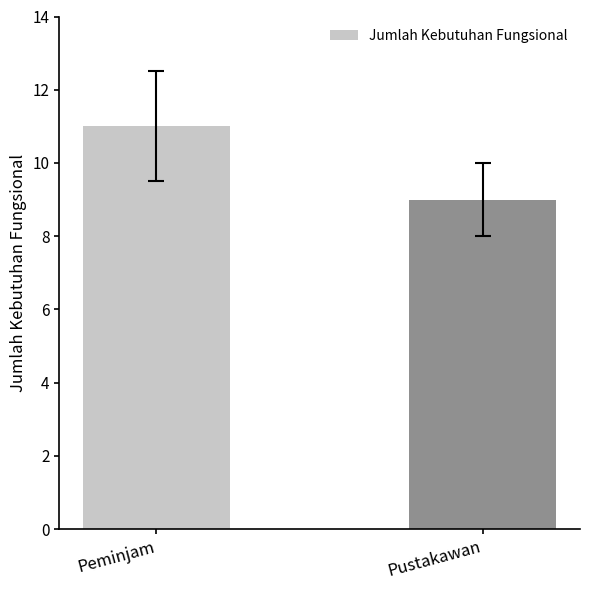

What is the label of the 2nd bar from the right?

Peminjam